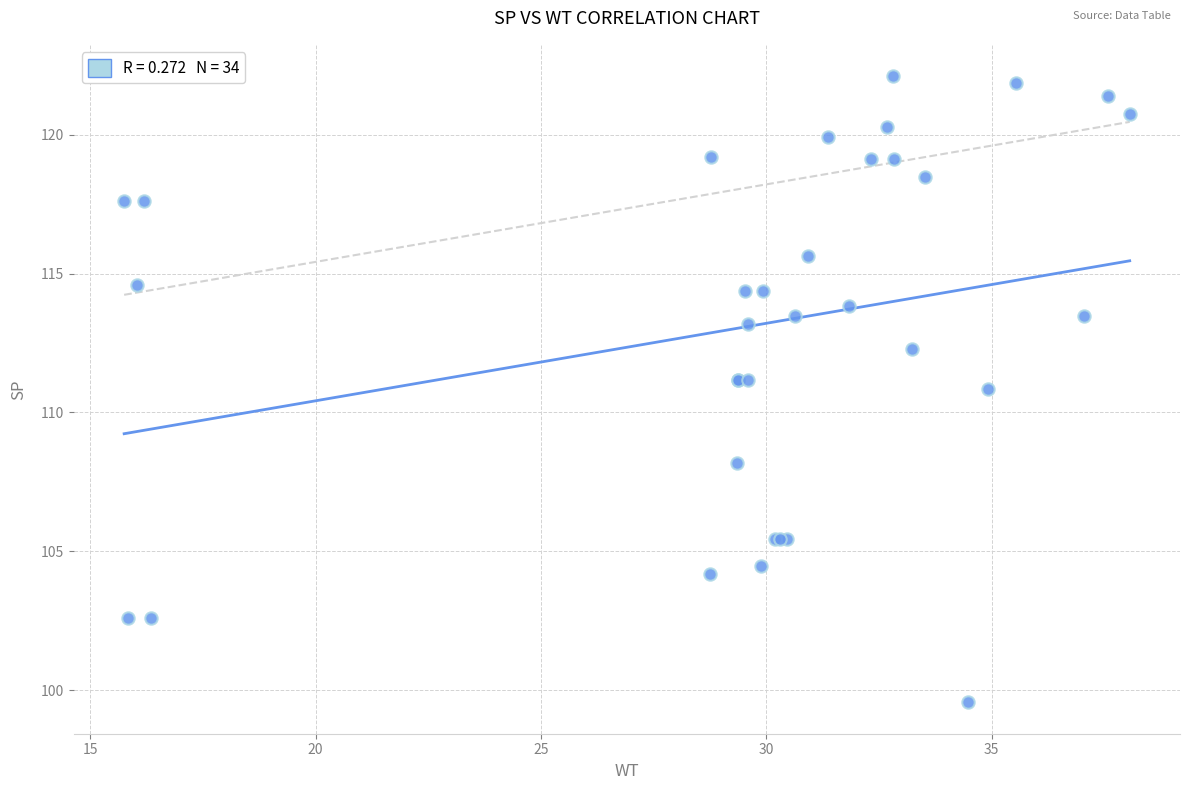

What Y value in the scatter plot is closest to 110?

110.8